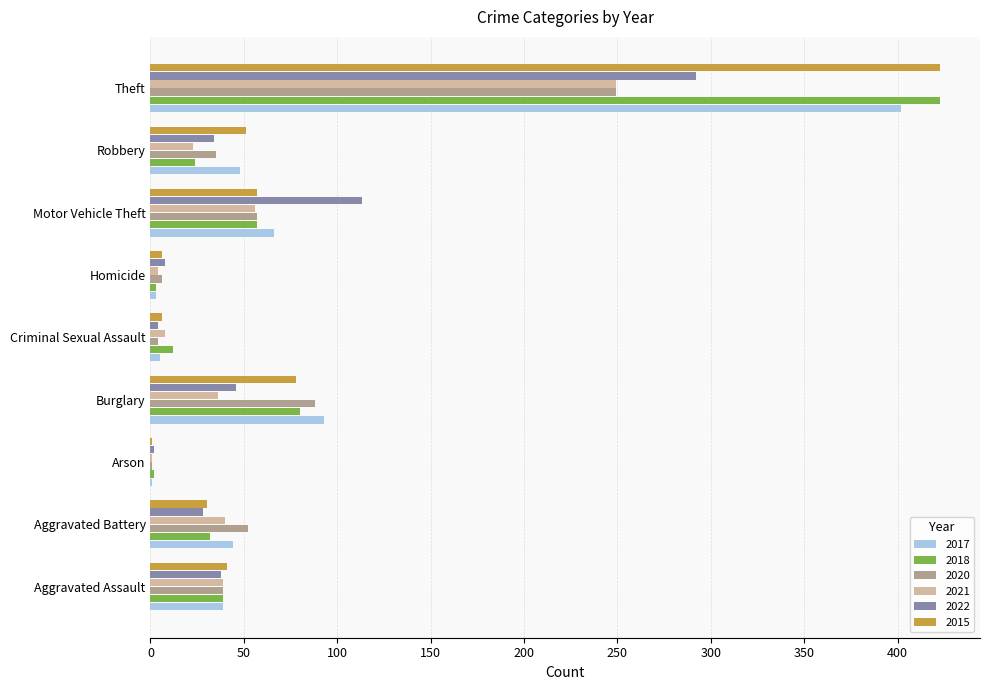

True or false: 2015 has a value of 77 at Robbery.

False